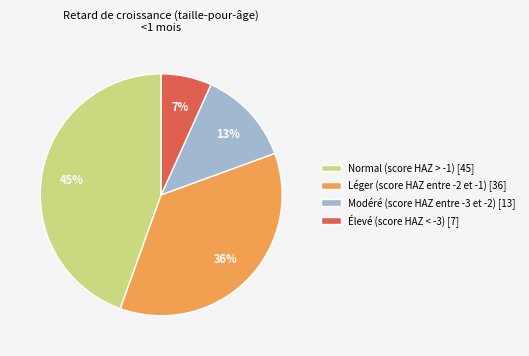

To the nearest percent, what portion does Modéré (score HAZ entre -3 et -2) represent?

13%